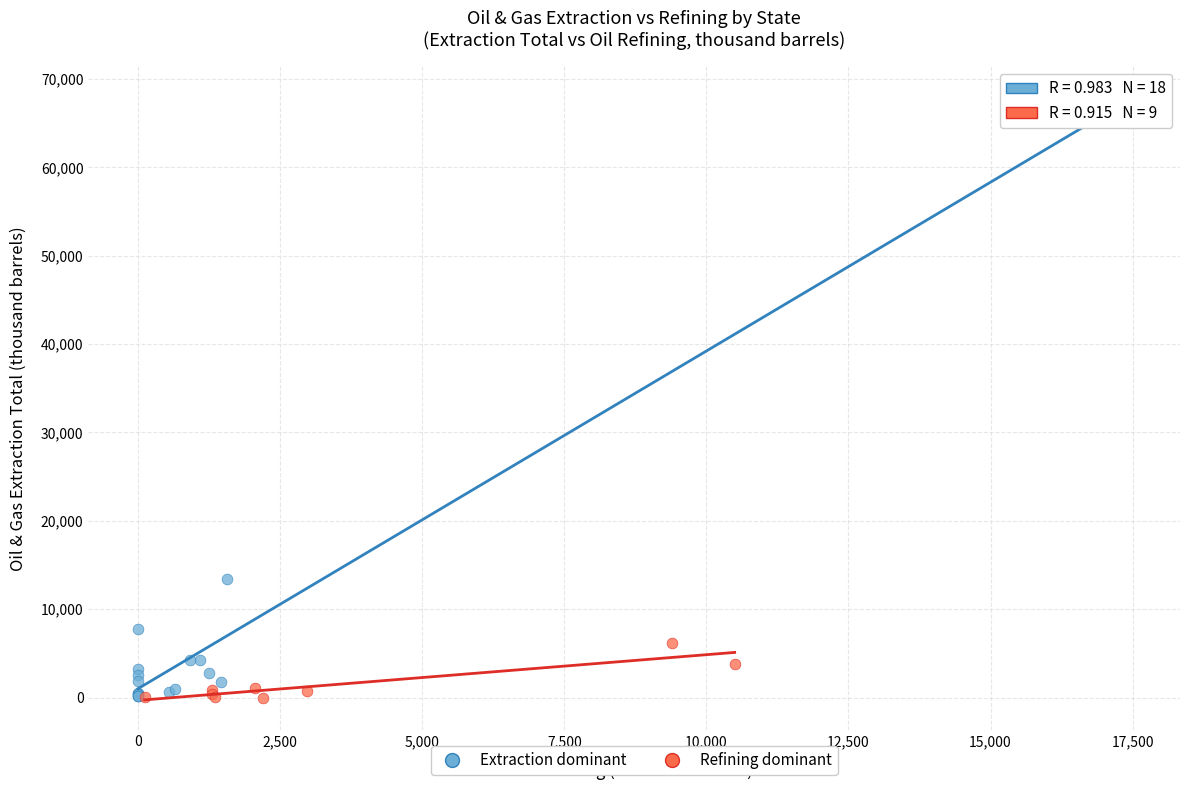

Which series reaches the maximum Y coordinate?

Extraction dominant